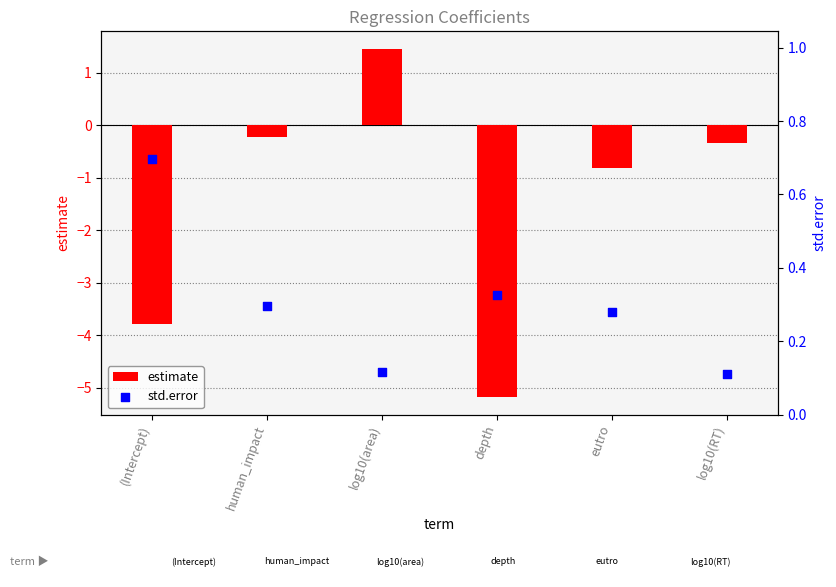

At which category is the sum across all series the highest?

log10(area)